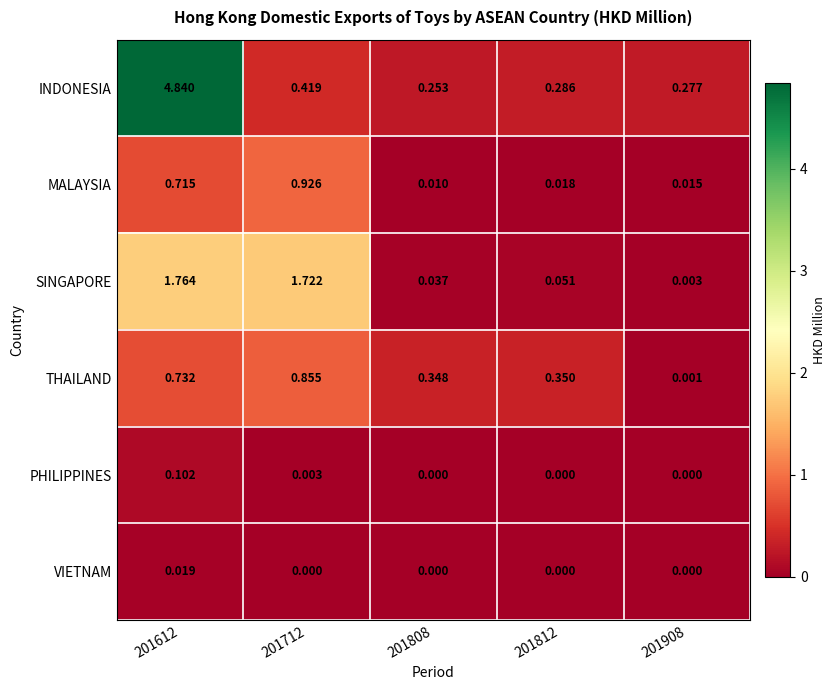

Between 201712 and 201812, which series saw the biggest shift?

SINGAPORE